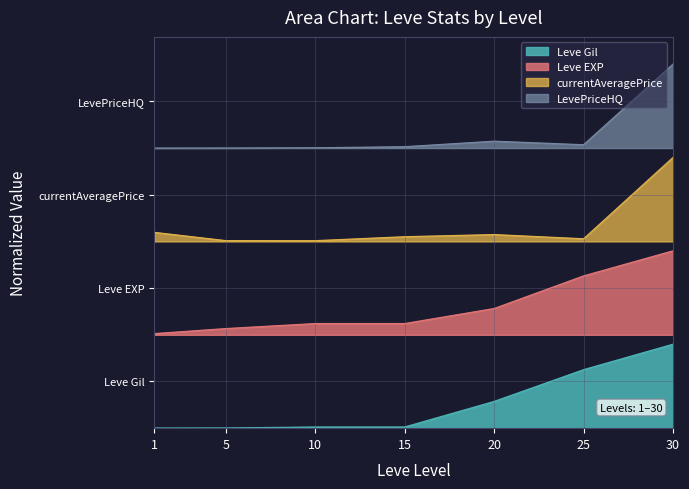

Which series has the largest total across all categories?

LevePriceHQ